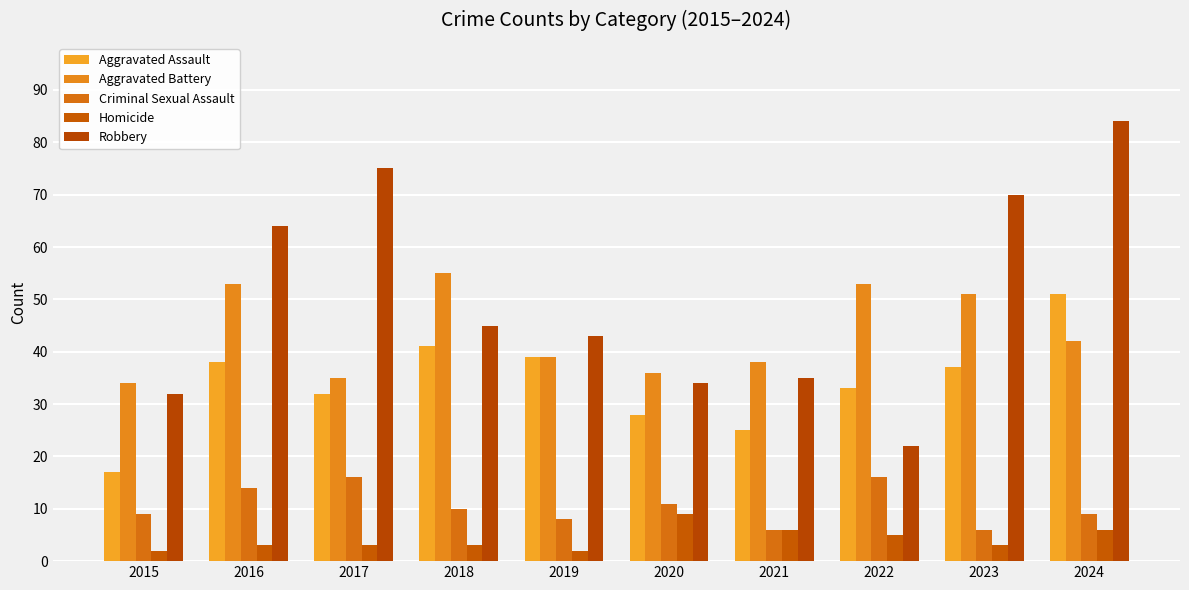

Rank the series at 2024 from highest to lowest value.

Robbery, Aggravated Assault, Aggravated Battery, Criminal Sexual Assault, Homicide